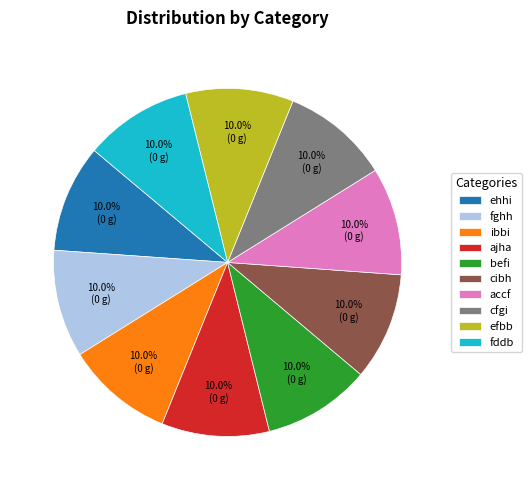

To the nearest percent, what is the combined percentage of efbb and ehhi?

20%